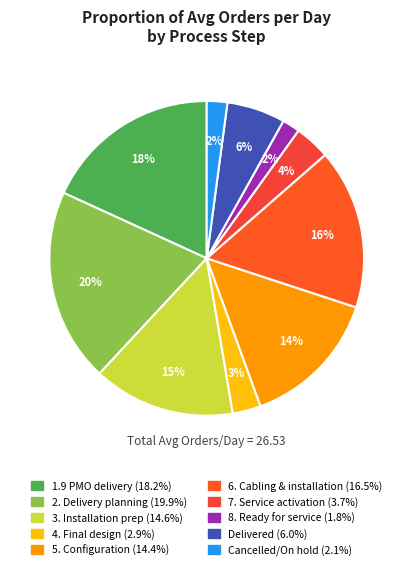

Which slice is the largest?

2. Delivery planning